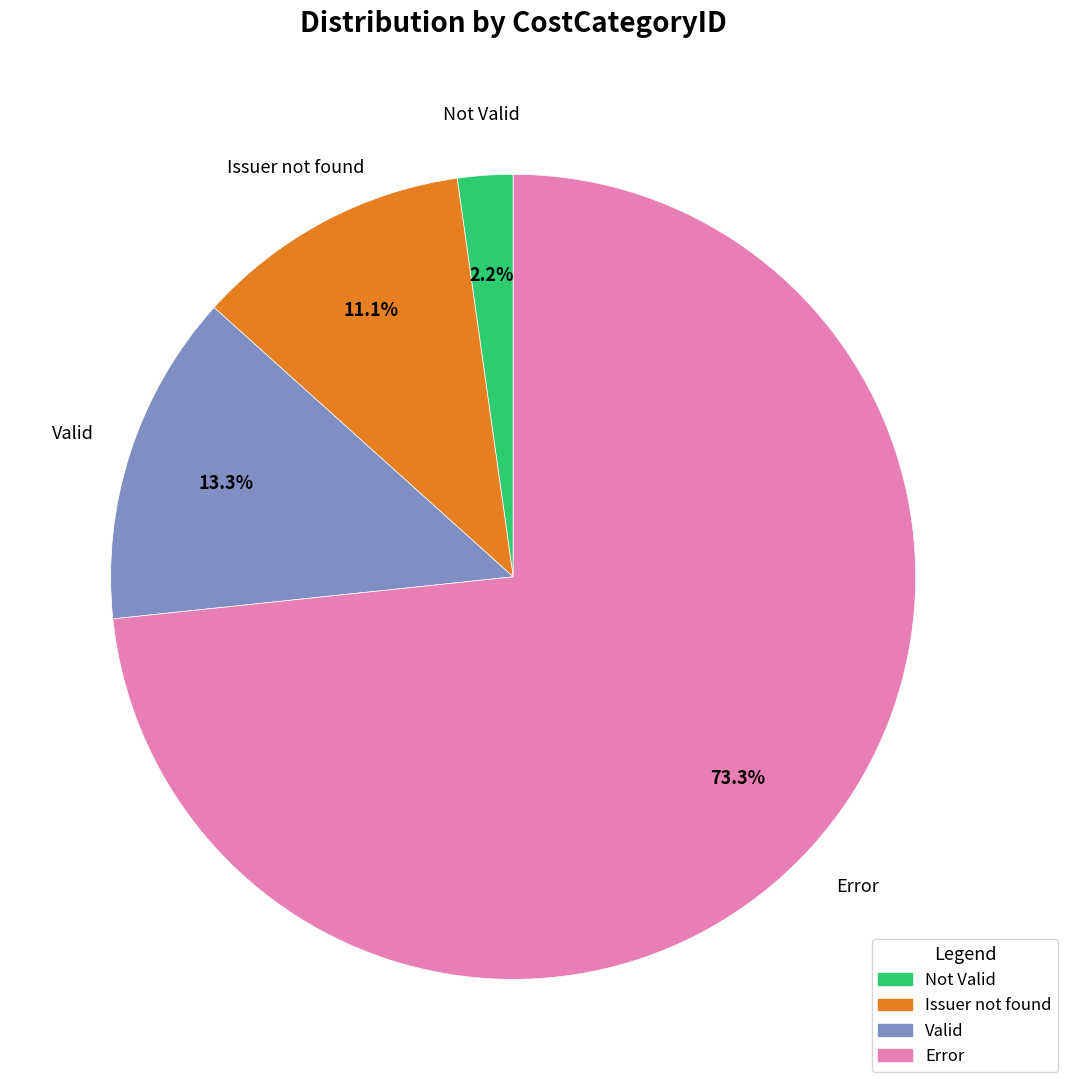

Does any single category account for the majority?

Yes